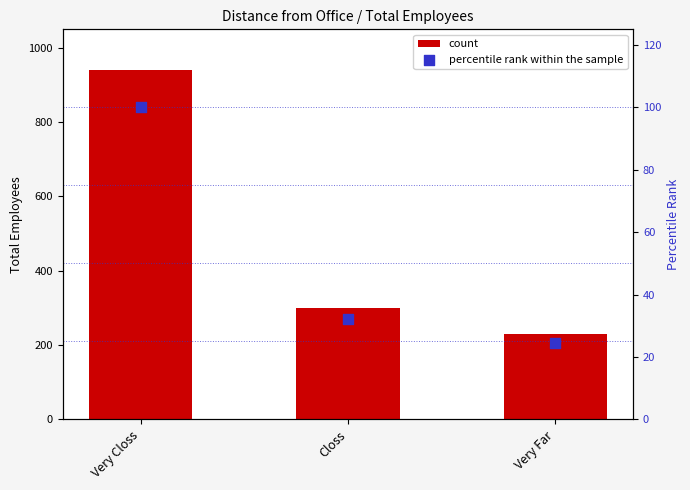

What is the total value across all series at Very Closs?

1040.0